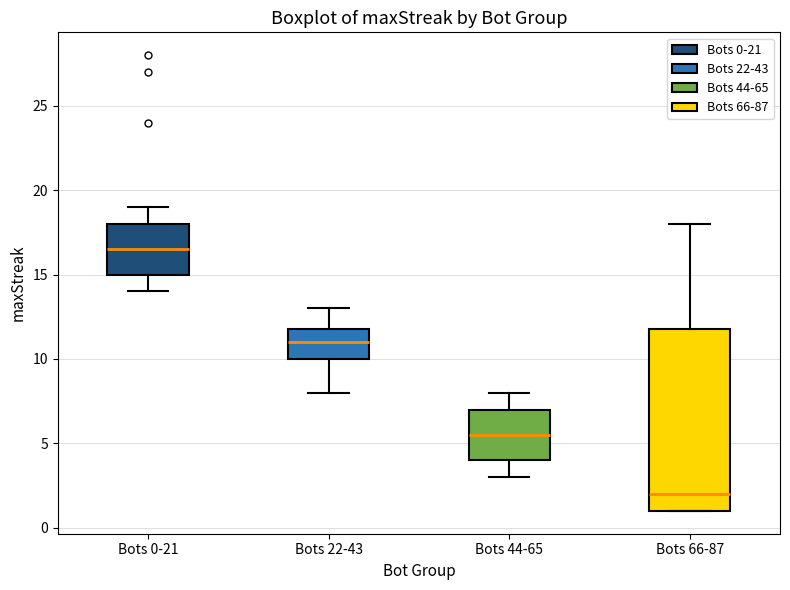

Which box's median line is the lowest?

Bots 66-87